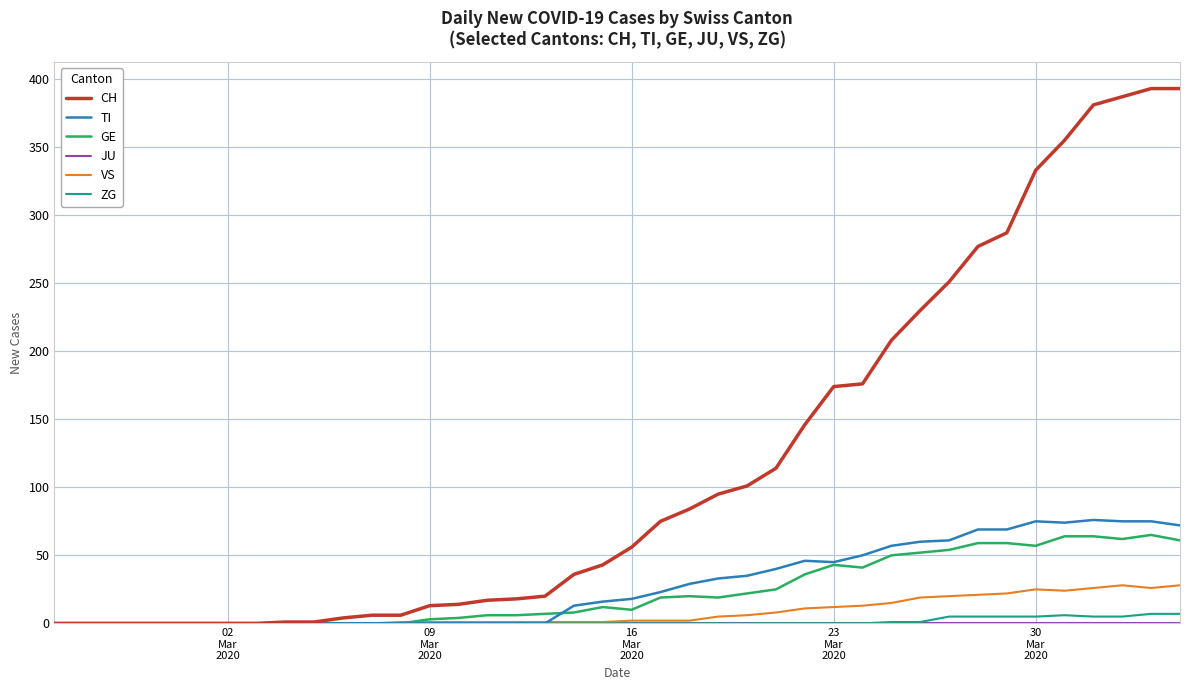

Which series has the widest spread of values?

CH